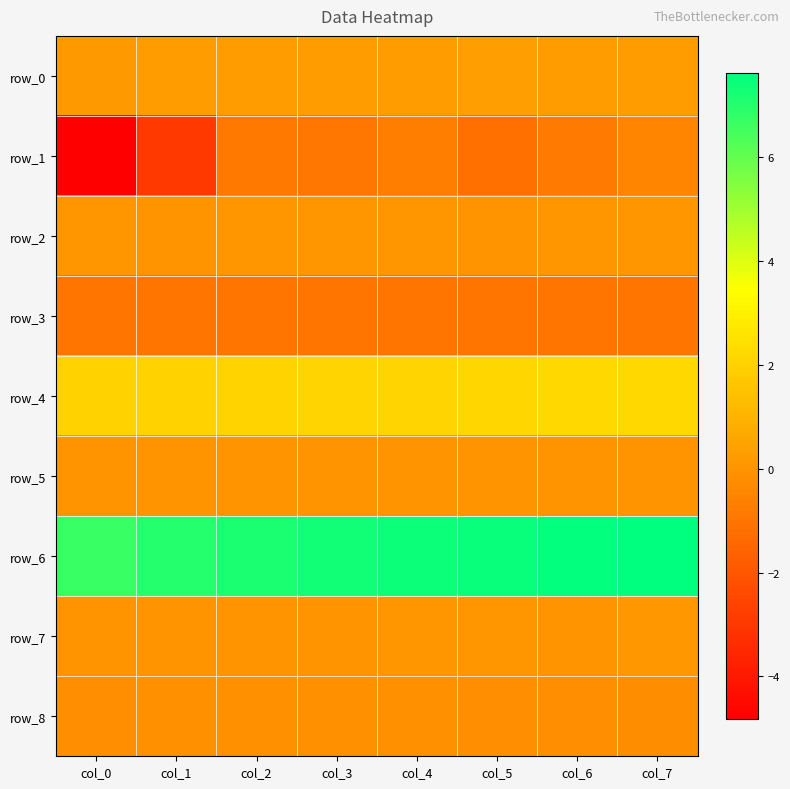

List the labels in order of row_5 value, largest first.

col_2, col_1, col_0, col_7, col_6, col_5, col_4, col_3